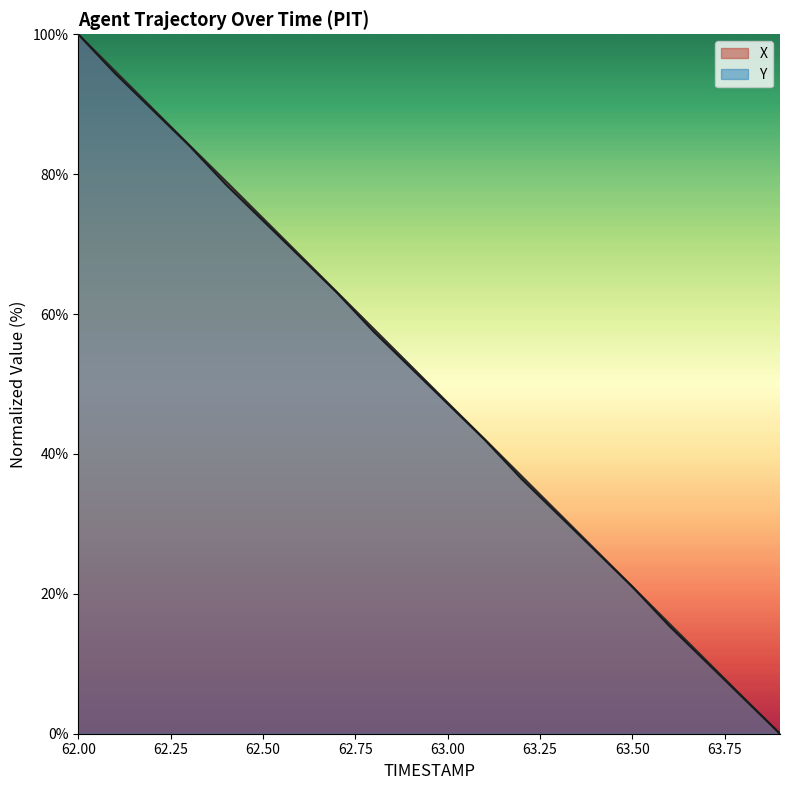

At which category is the sum across all series the highest?

62.00